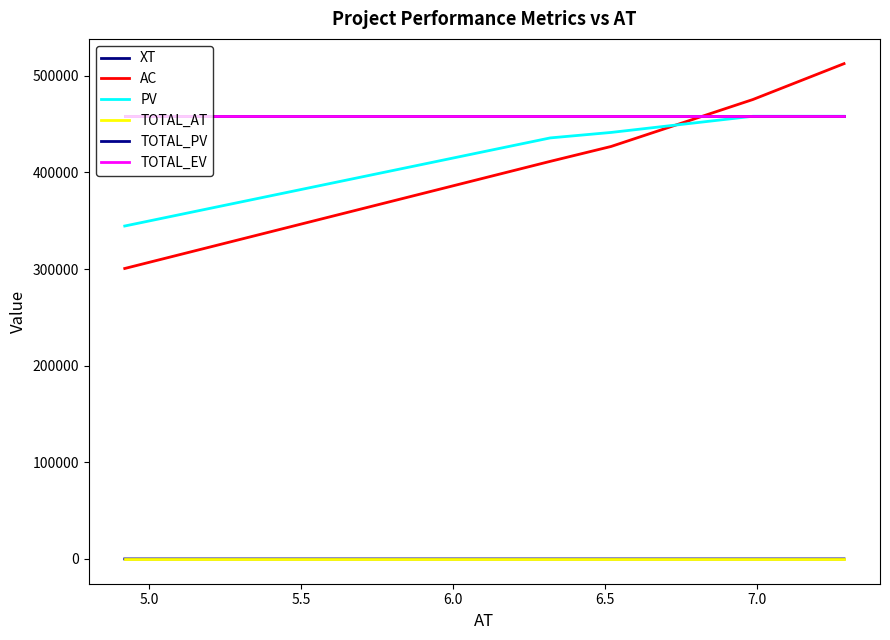

Does the chart display data point markers on the line(s)?

No